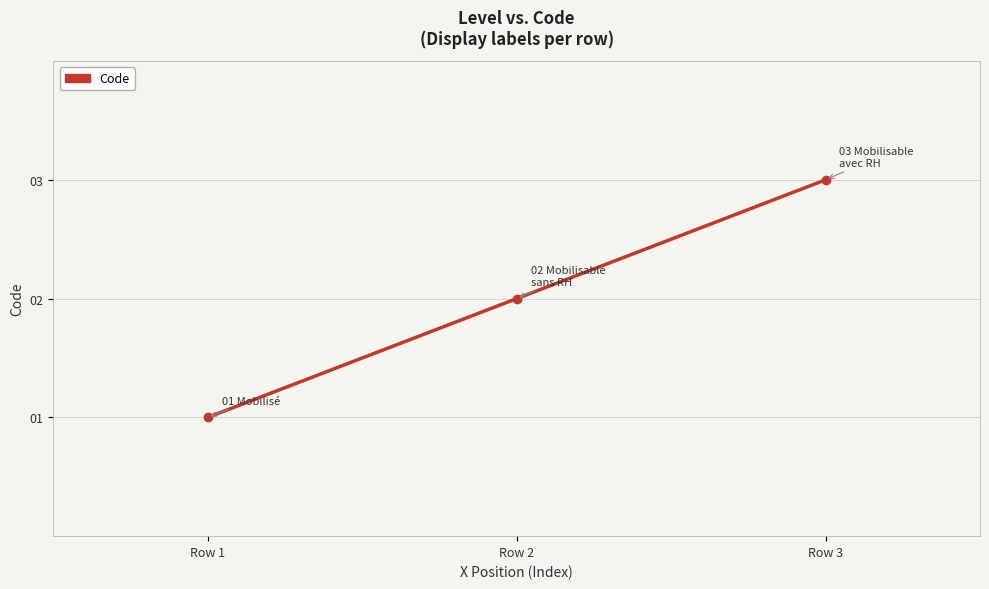

Reading right to left, transcribe all the data shown in this chart.

3	2	1